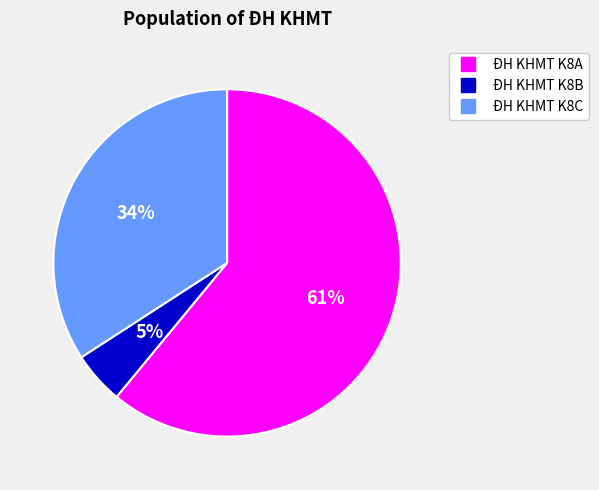

To the nearest percent, what is the combined percentage of ĐH KHMT K8C and ĐH KHMT K8B?

39%